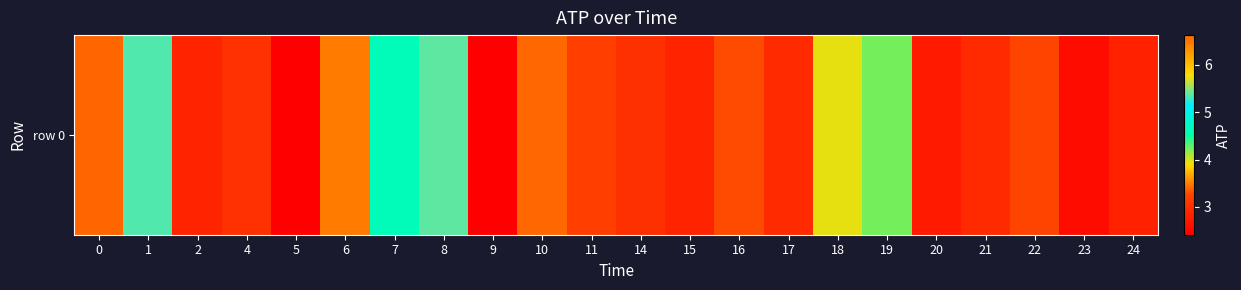

What is the minimum value shown in the chart?

2.4